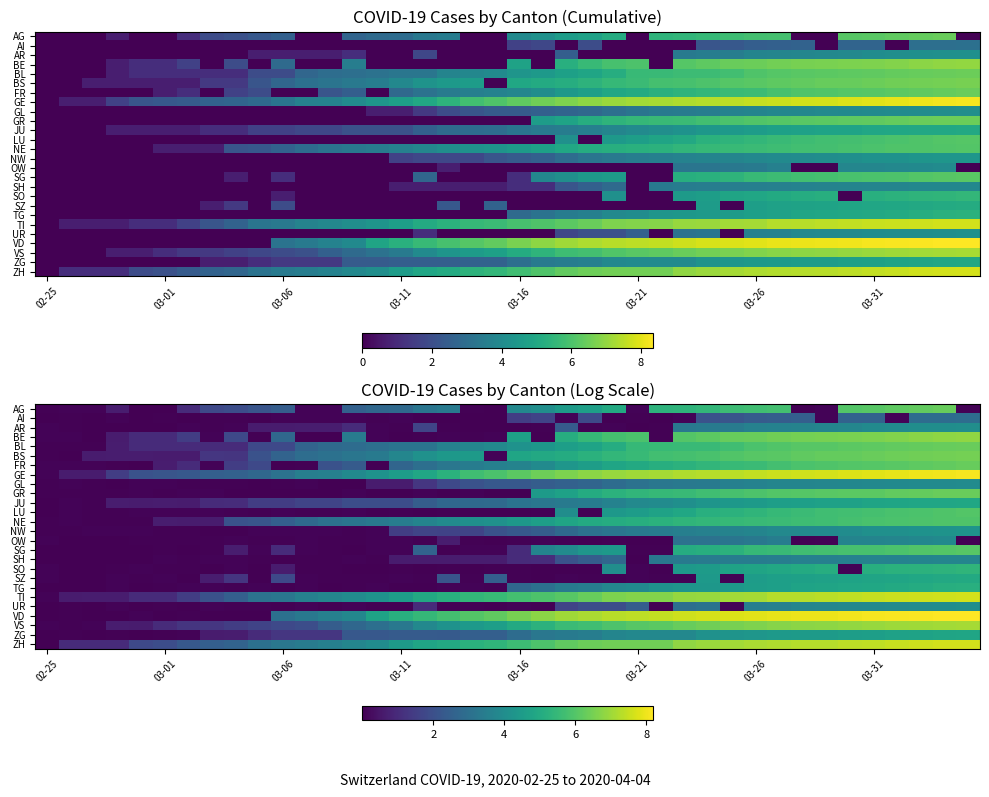

At how many categories does at least one series exceed 2?

36